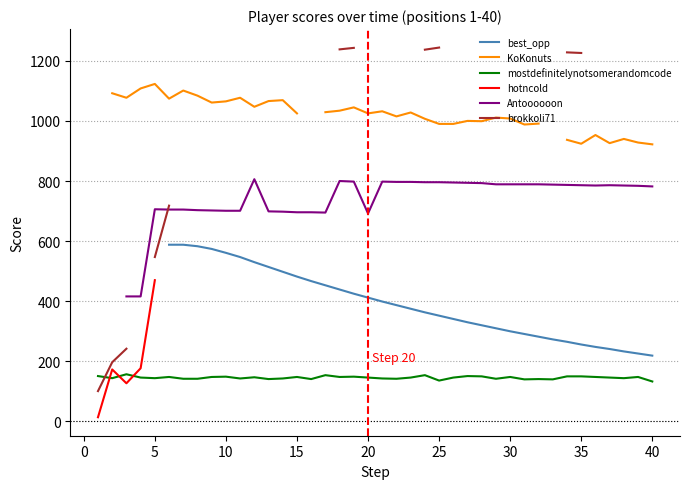

What is the minimum value for mostdefinitelynotsomerandomcode?

133